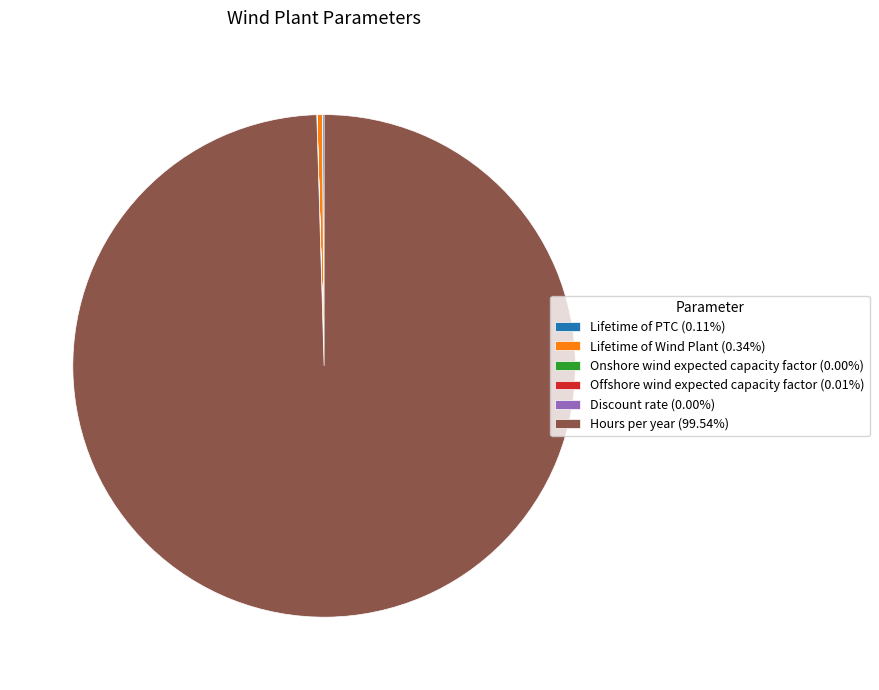

Does Hours per year (99.54%) represent more than half of the total?

Yes